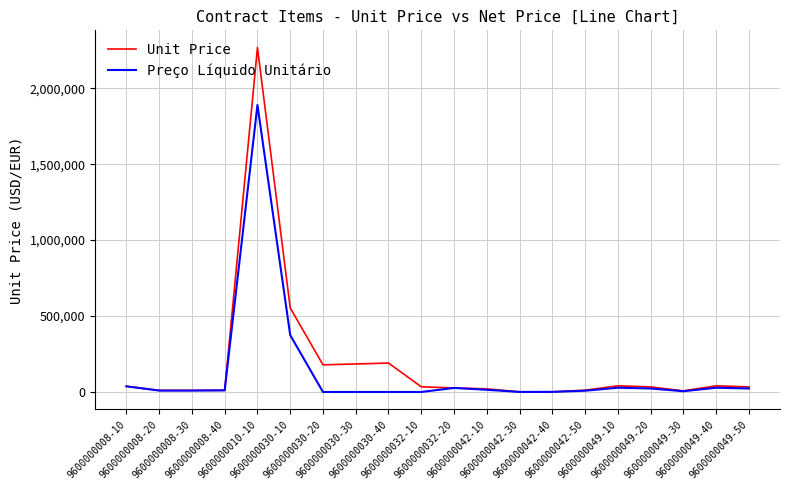

What is the highest value of the Unit Price series?

2268300.0